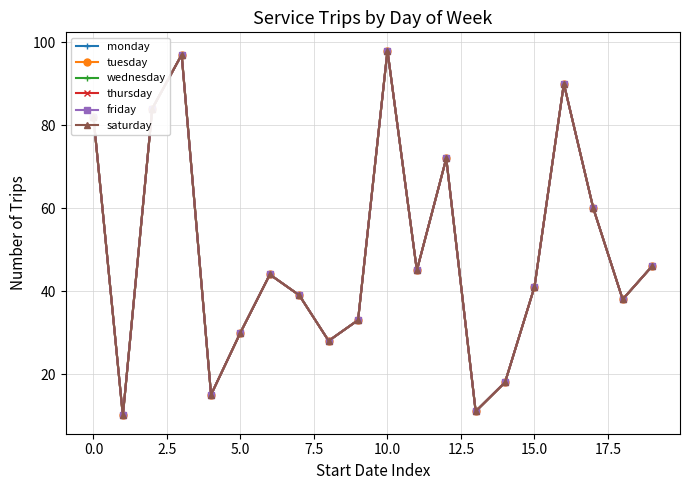

What is the label of the 2nd point from the right?

18